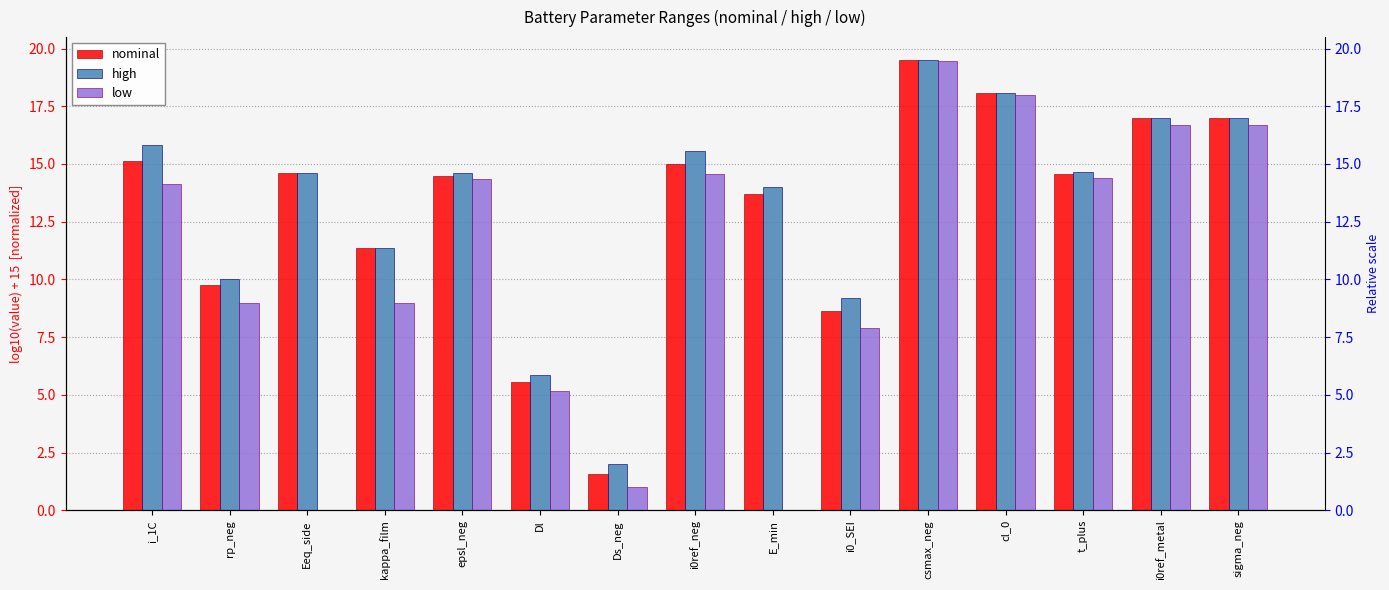

What is the highest value of the low series?

19.5